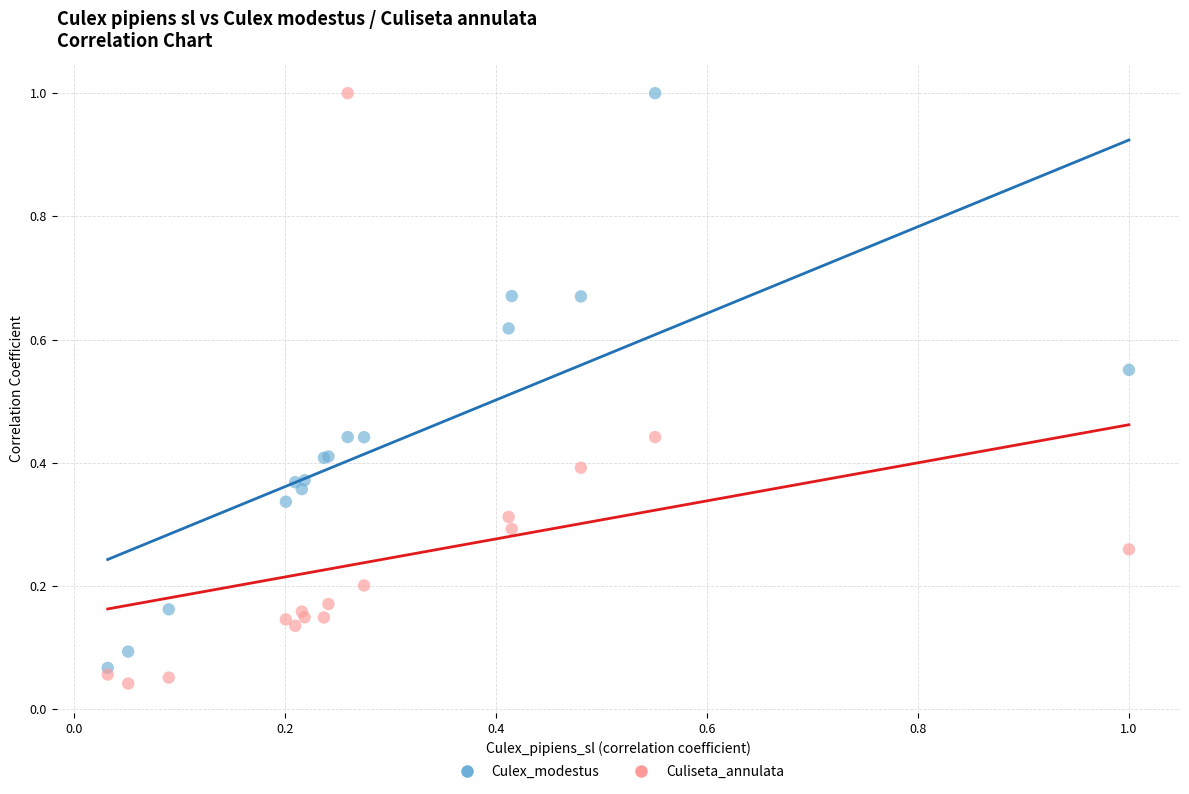

Which series has the largest Y range (max minus min)?

Culiseta_annulata